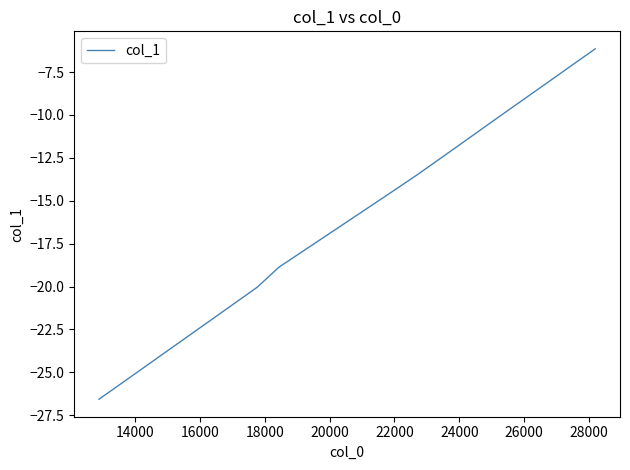

What is the difference between the maximum and minimum values?

20.4